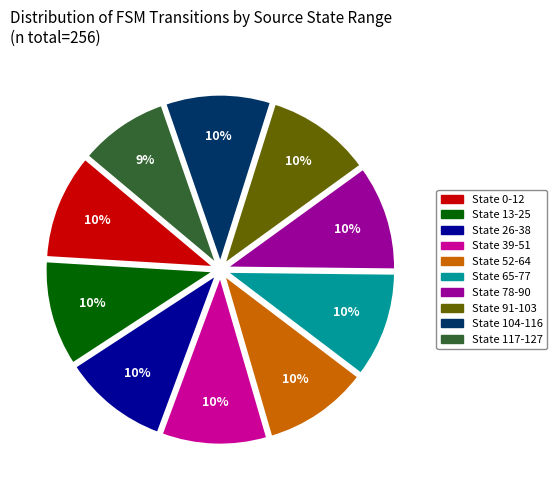

Does State 91-103 represent more than half of the total?

No